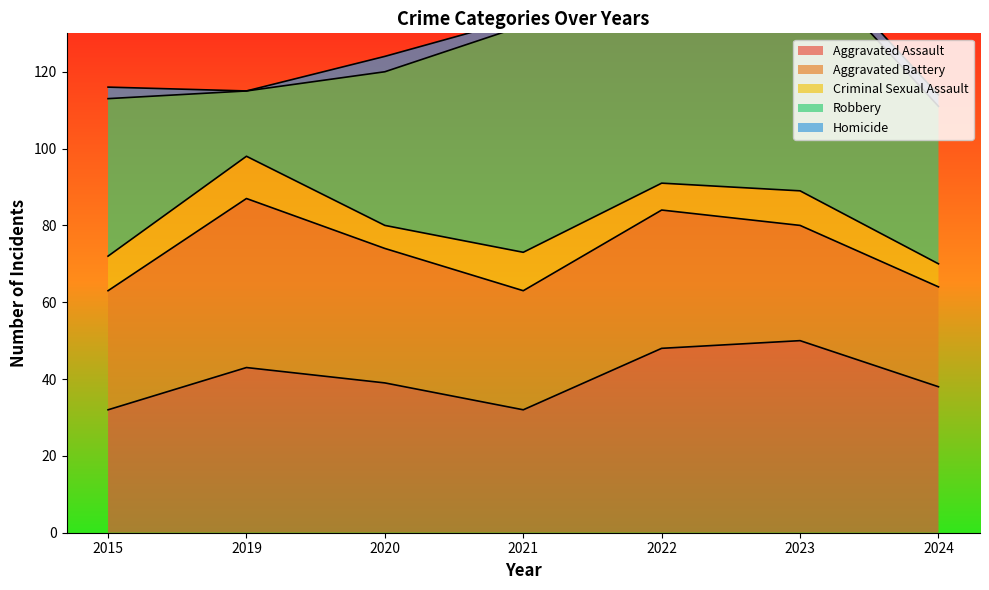

The Homicide series shows 1 at 2015. True or false?

False